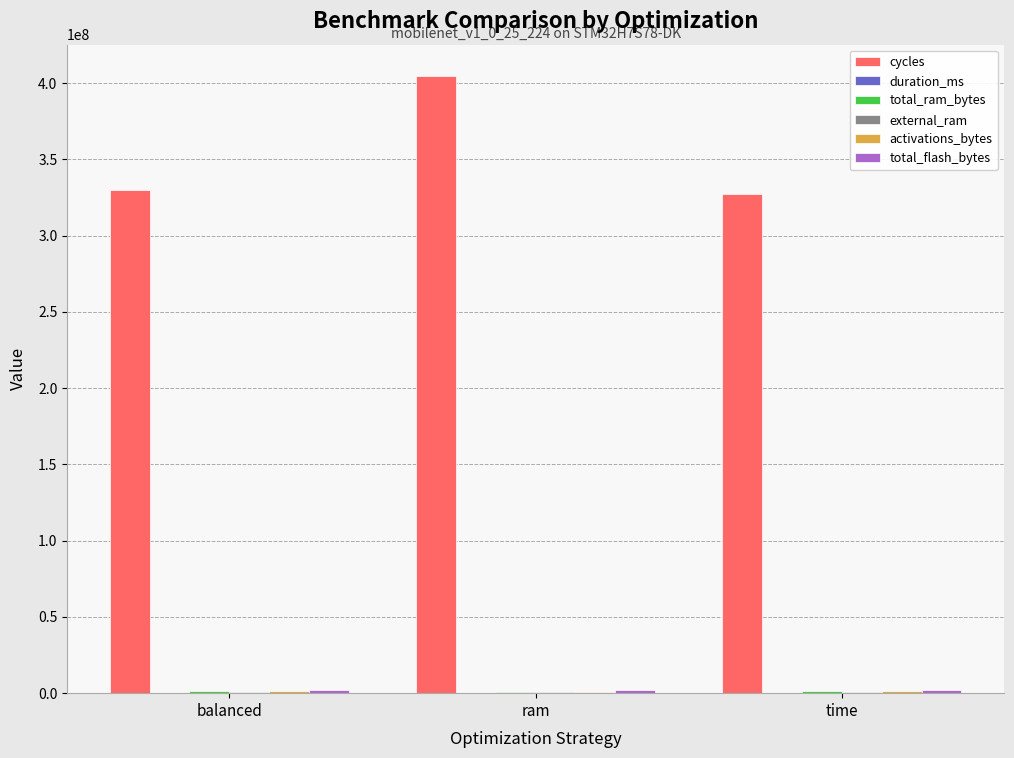

At which category is the sum across all series the highest?

ram